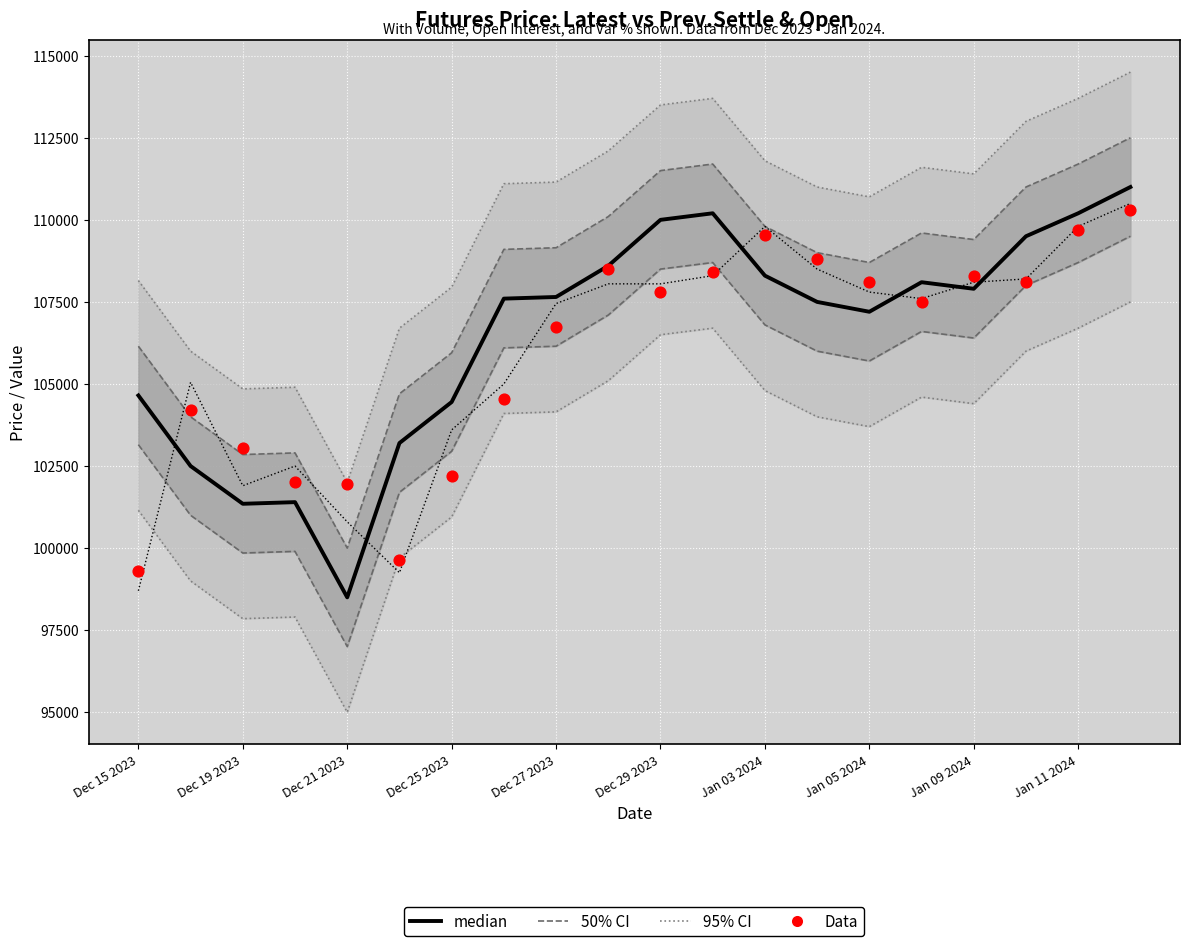

What are all the series names shown in the legend?

95% CI, 50% CI, median, Data